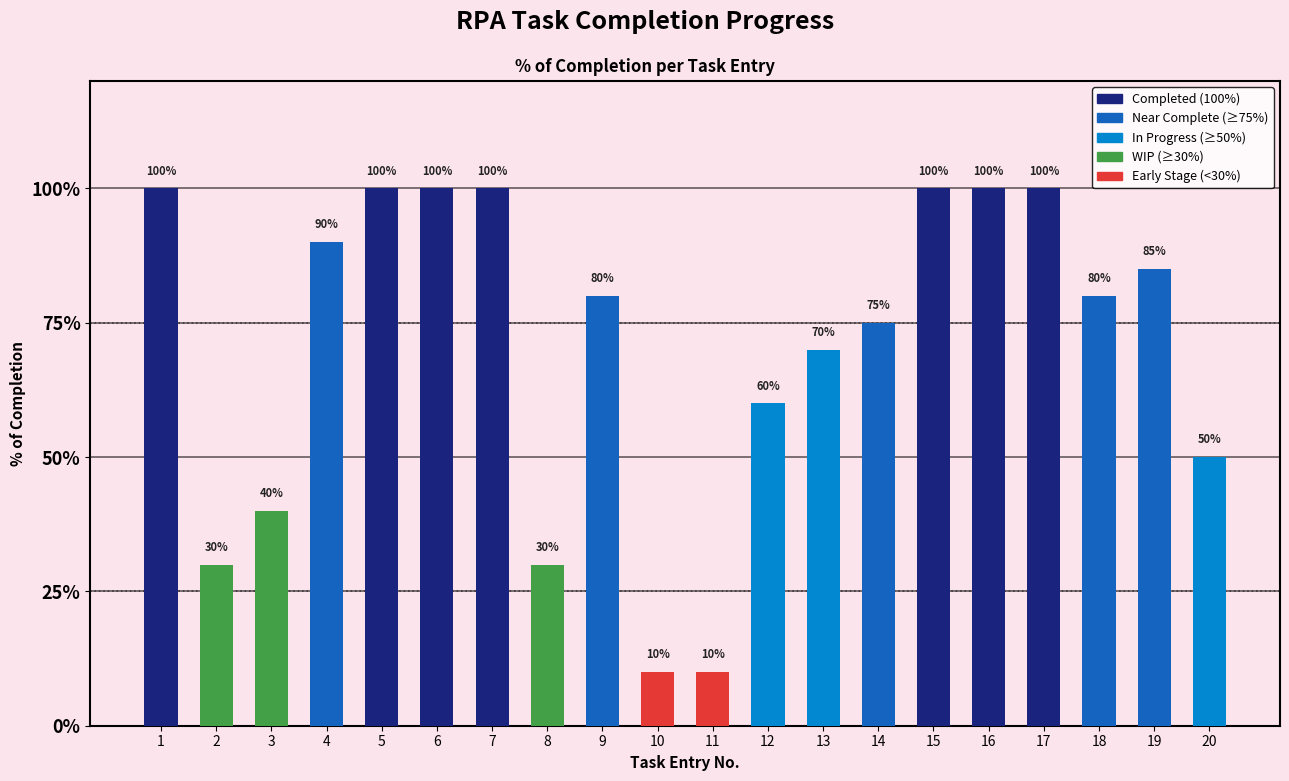

Is it true that the value at 7 is 1.8?

False